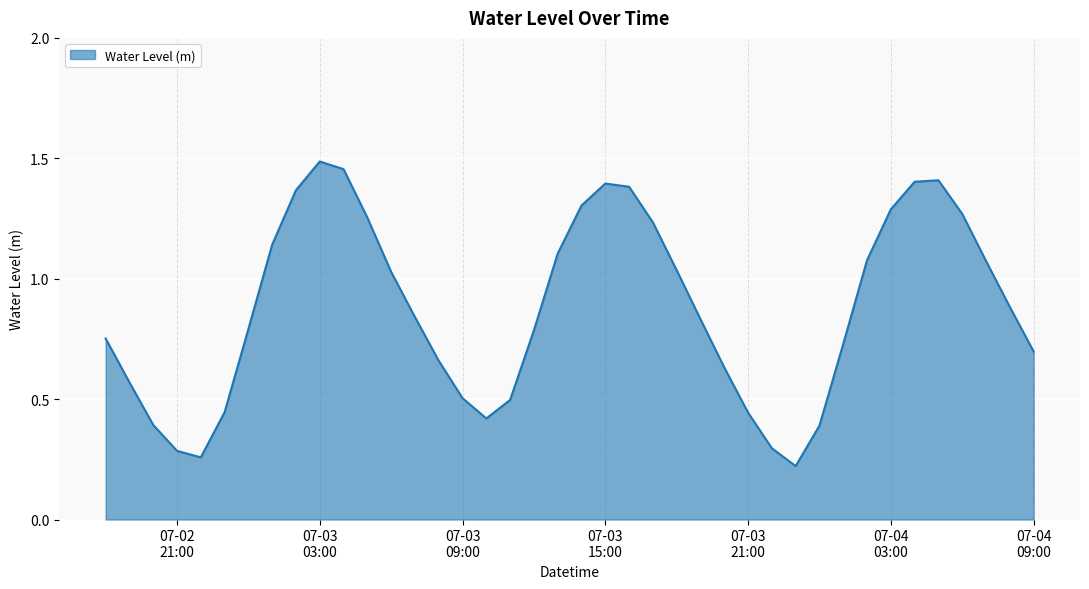

List the labels in order of value, smallest first.

2025-07-03 23:00:00, 2025-07-02 22:00:00, 2025-07-02 21:00:00, 2025-07-03 22:00:00, 2025-07-04 00:00:00, 2025-07-02 20:00:00, 2025-07-03 10:00:00, 2025-07-03 21:00:00, 2025-07-02 23:00:00, 2025-07-03 11:00:00, 2025-07-03 09:00:00, 2025-07-02 19:00:00, 2025-07-03 20:00:00, 2025-07-03 08:00:00, 2025-07-04 09:00:00, 2025-07-04 01:00:00, 2025-07-02 18:00:00, 2025-07-03 12:00:00, 2025-07-03 00:00:00, 2025-07-03 19:00:00, 2025-07-03 07:00:00, 2025-07-04 08:00:00, 2025-07-03 06:00:00, 2025-07-03 18:00:00, 2025-07-04 07:00:00, 2025-07-04 02:00:00, 2025-07-03 13:00:00, 2025-07-03 01:00:00, 2025-07-03 17:00:00, 2025-07-03 05:00:00, 2025-07-04 06:00:00, 2025-07-04 03:00:00, 2025-07-03 14:00:00, 2025-07-03 02:00:00, 2025-07-03 16:00:00, 2025-07-03 15:00:00, 2025-07-04 04:00:00, 2025-07-04 05:00:00, 2025-07-03 04:00:00, 2025-07-03 03:00:00